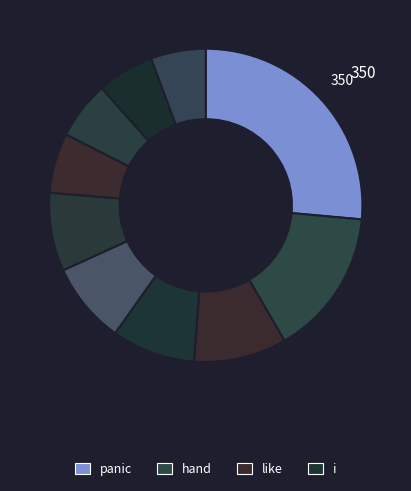

To the nearest percent, what is the average slice percentage?

10%